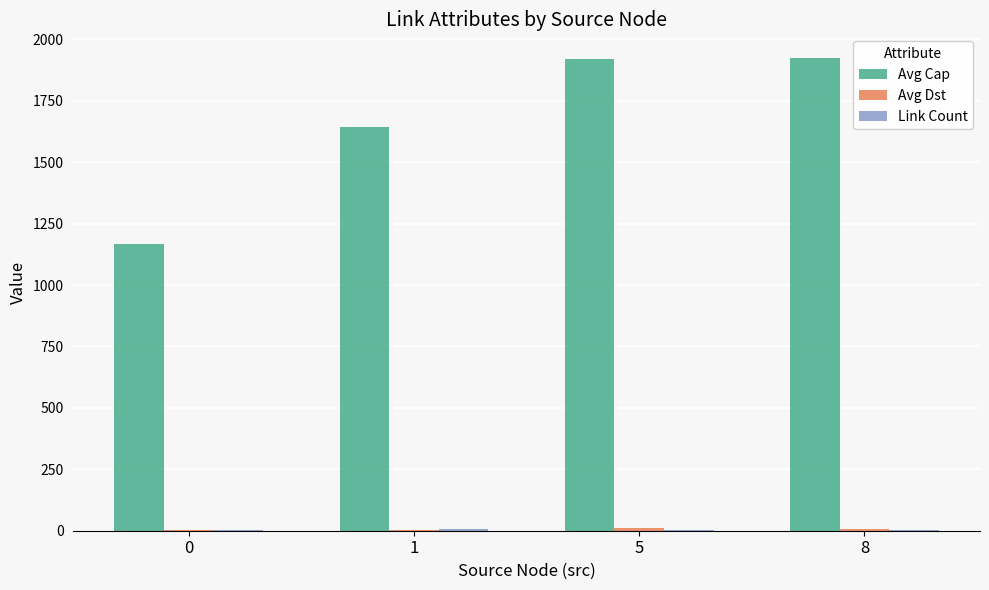

What is the greatest value displayed?

1924.0